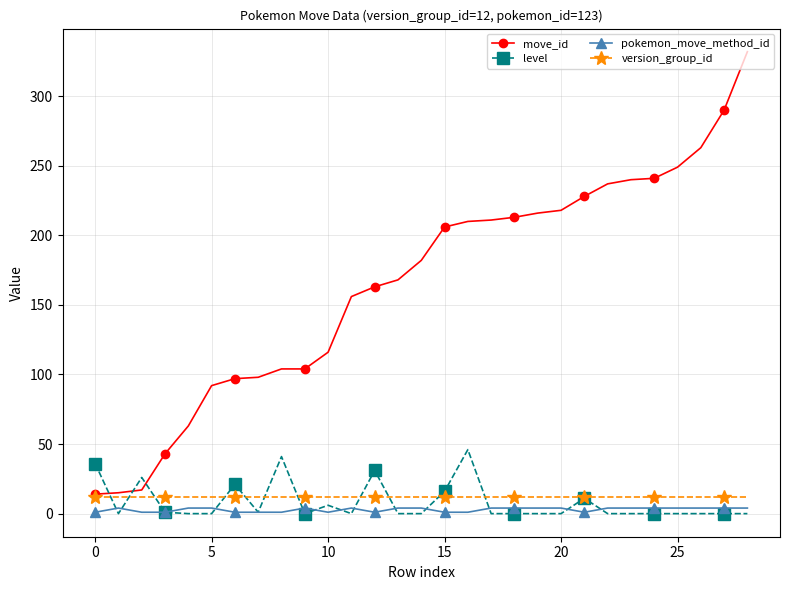

How many values in the move_id series are below 182?

14